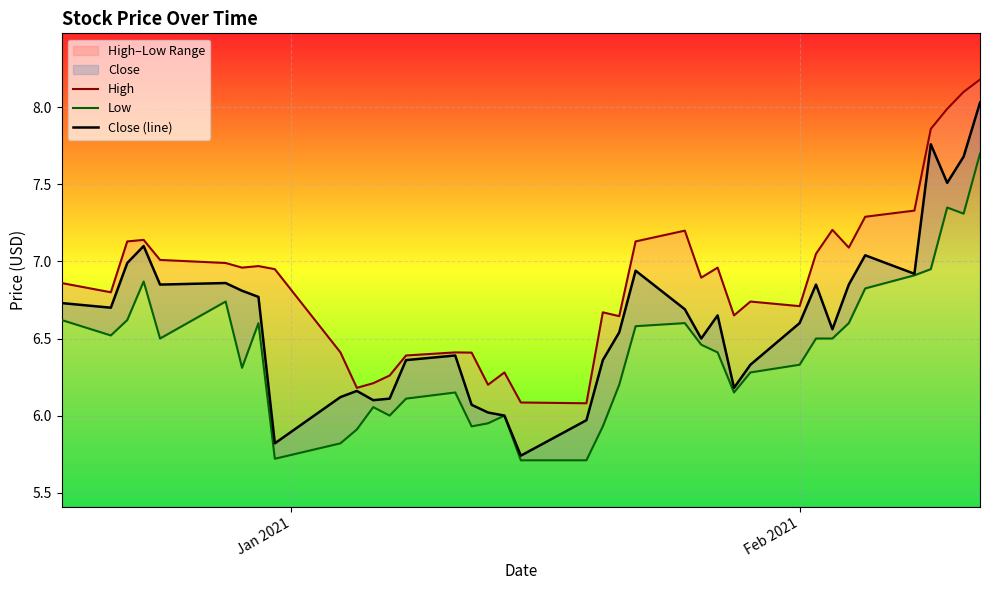

In High, how many points are lower than both neighbors (excluding endpoints)?

10